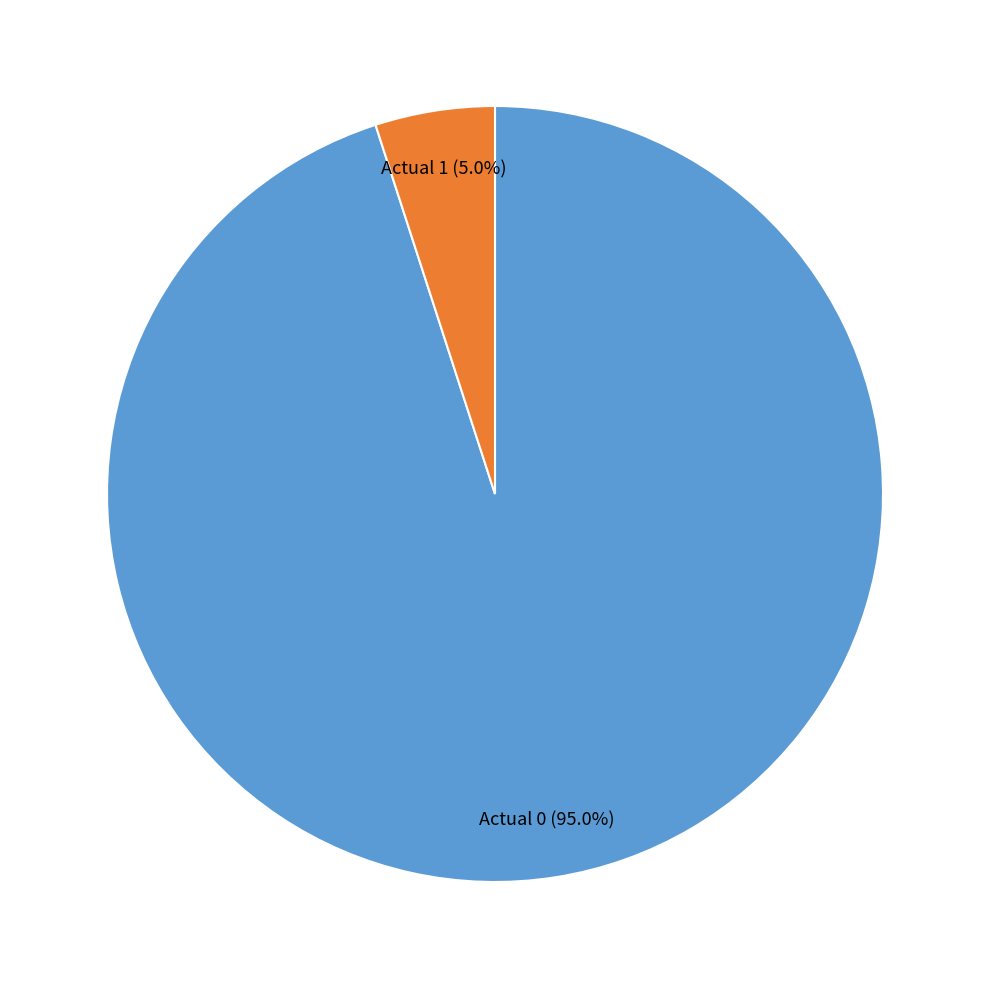

How many slices are in this pie chart?

2